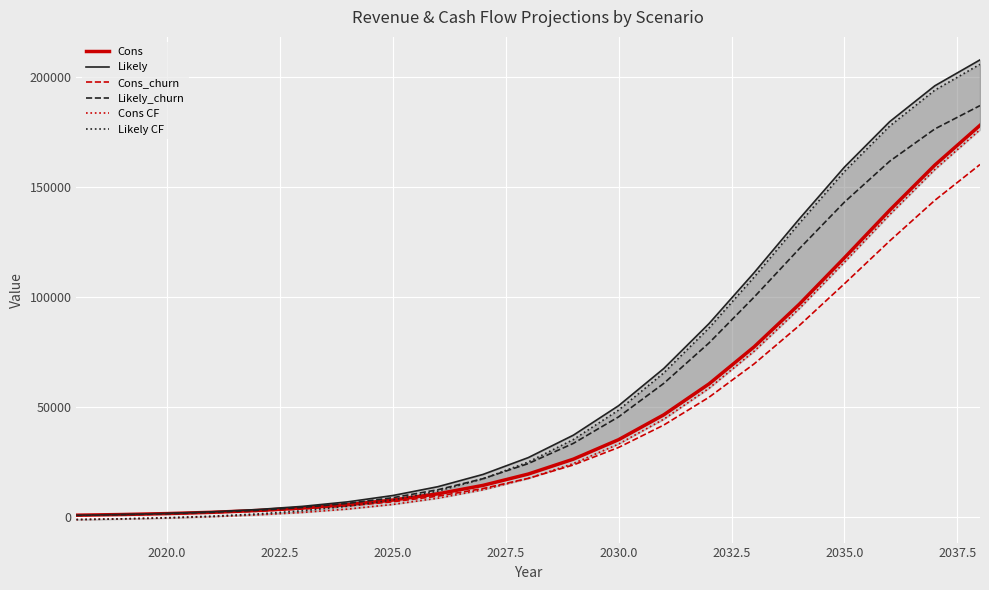

What is the highest value of the Likely_churn series?

187123.2